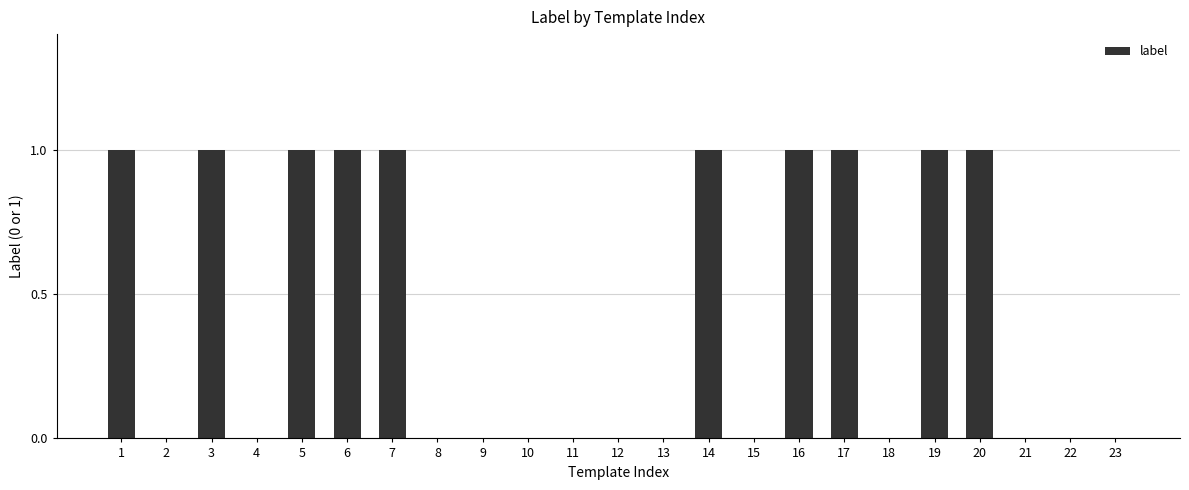

True or false: the data shows 0 at 17.

False